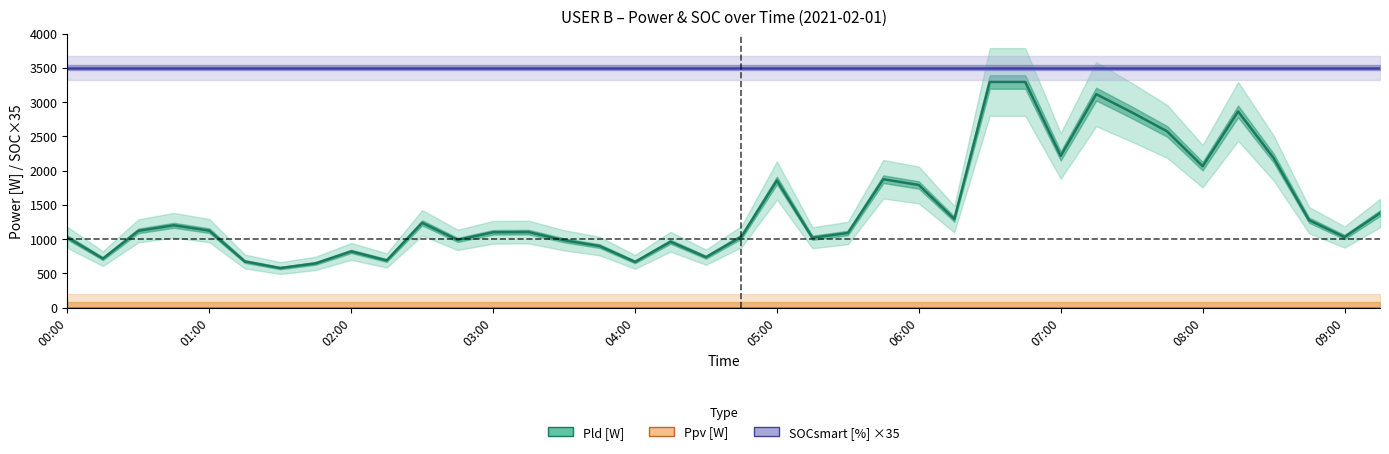

What is the sum of the SOCsmart [%] ×35 values at 12 and 22?

7000